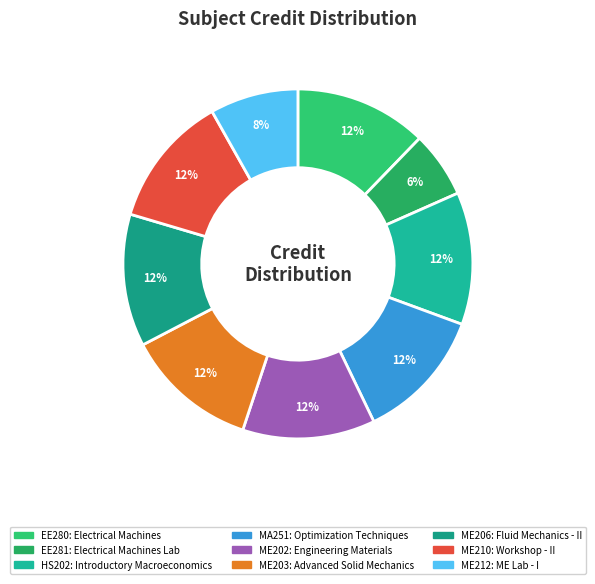

Which slice is the largest?

EE280